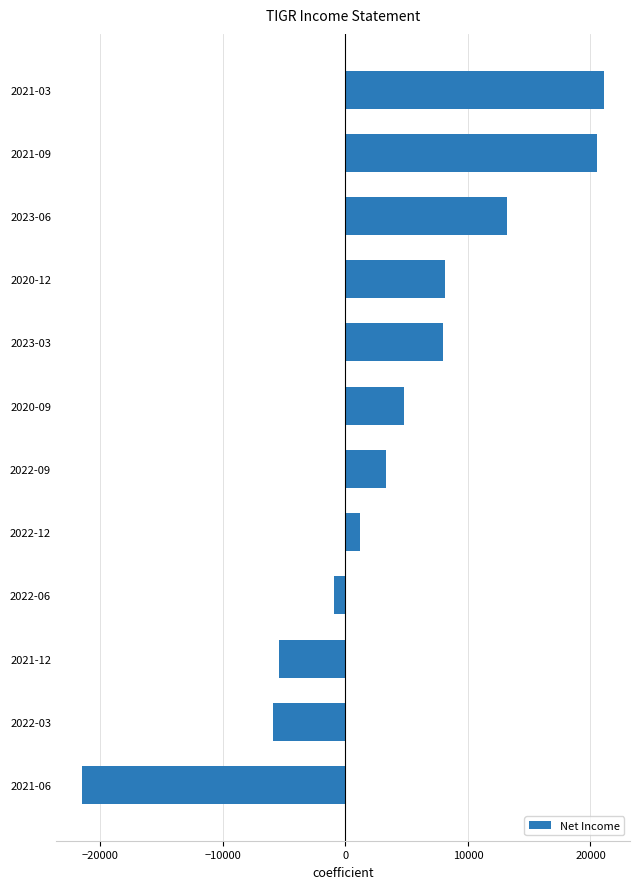

How many values are above zero?

8